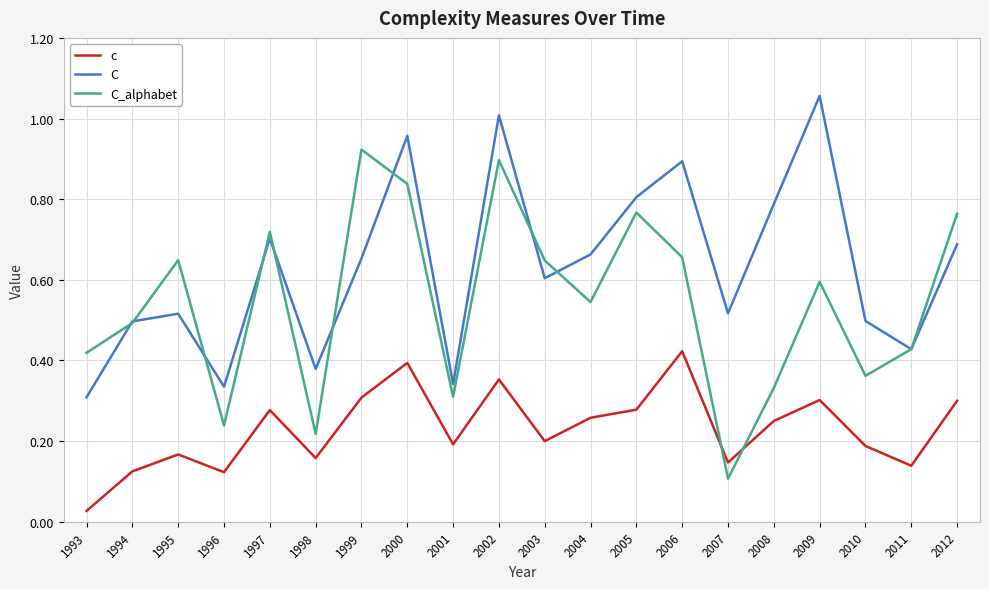

Which series has the widest spread of values?

C_alphabet